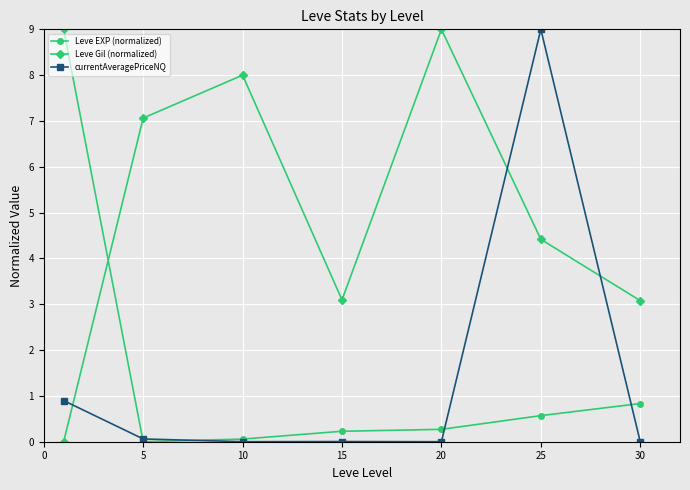

How many categories are shown in the chart?

7